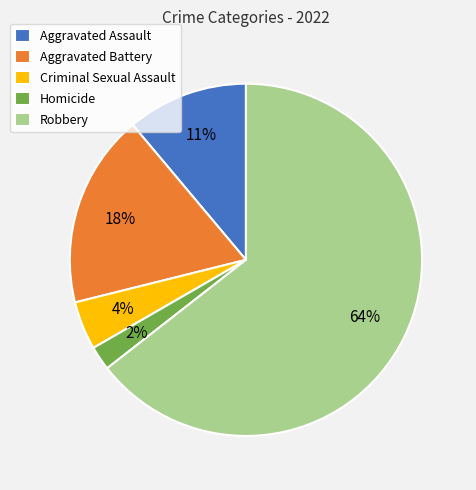

How many slices are in this pie chart?

5